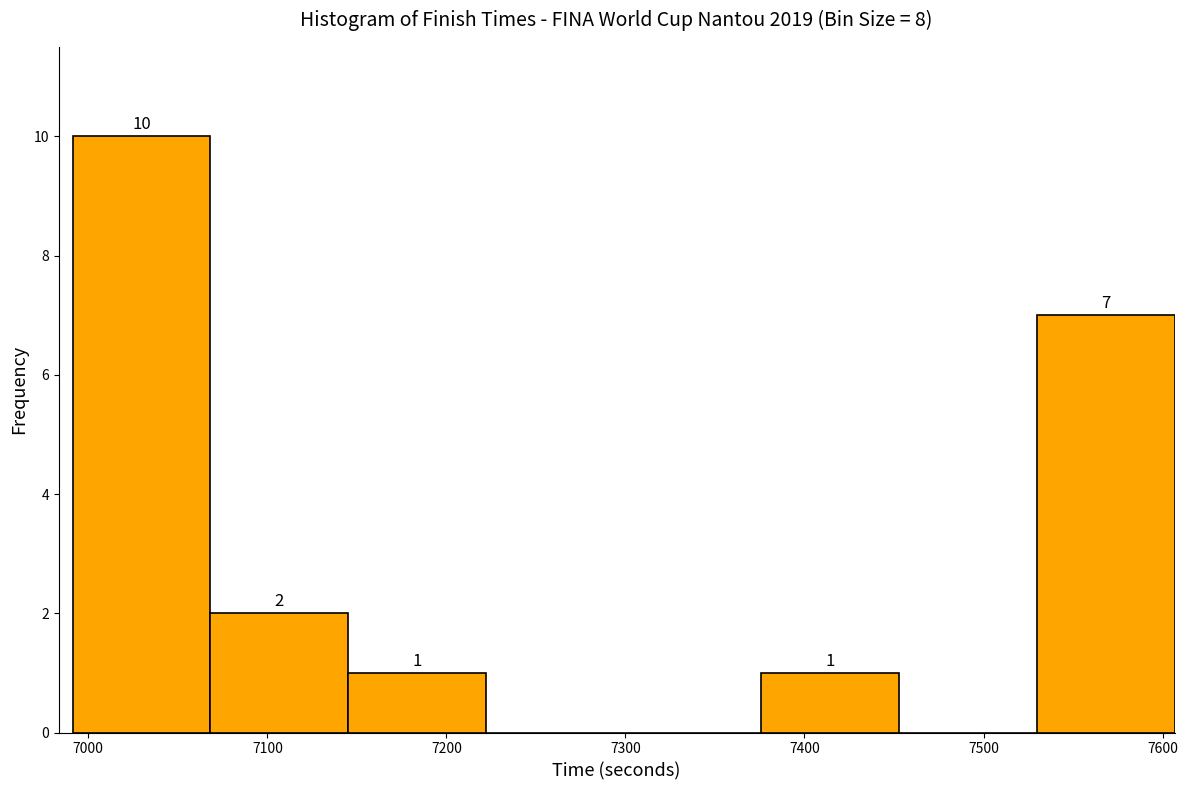

Which range on the x-axis has the tallest bar?

6990 to 7070